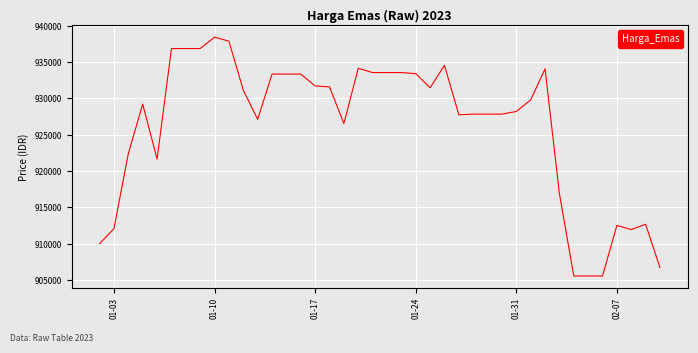

What is the difference between the maximum and minimum values?

32846